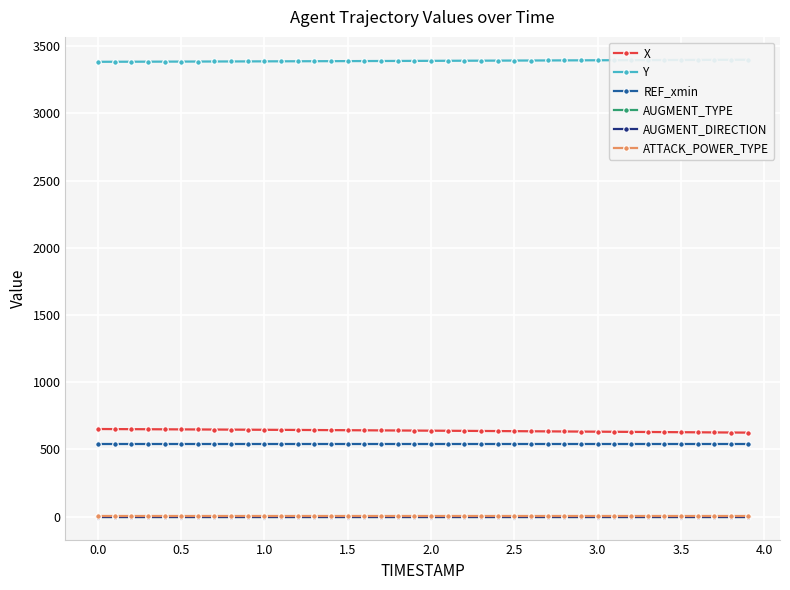

What is the lowest value of the X series?

625.5